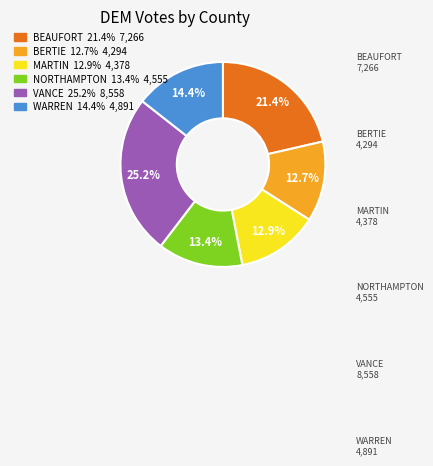

Count the number of slices in the pie.

6